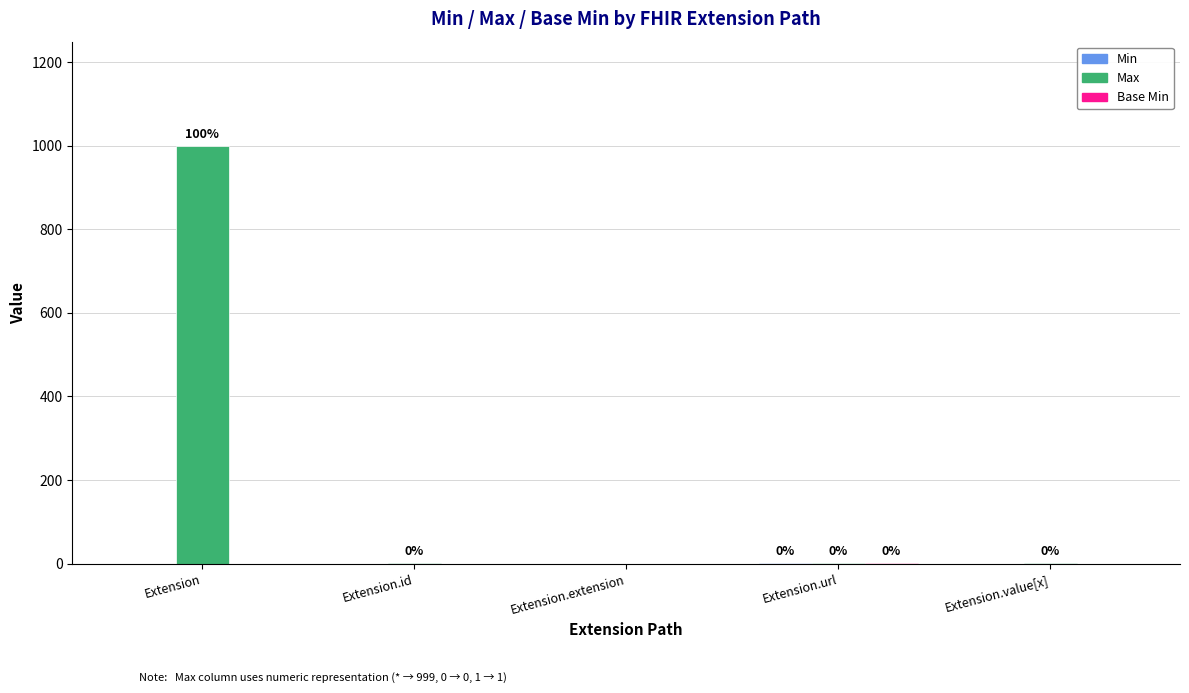

Does the chart contain stacked bars?

No